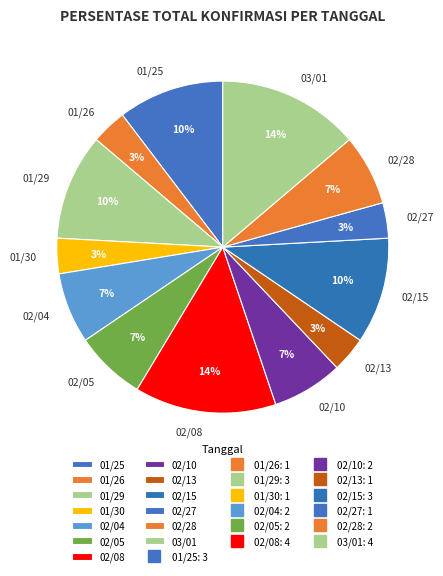

Combined, do 02/08 and 02/13 account for over 50%?

No